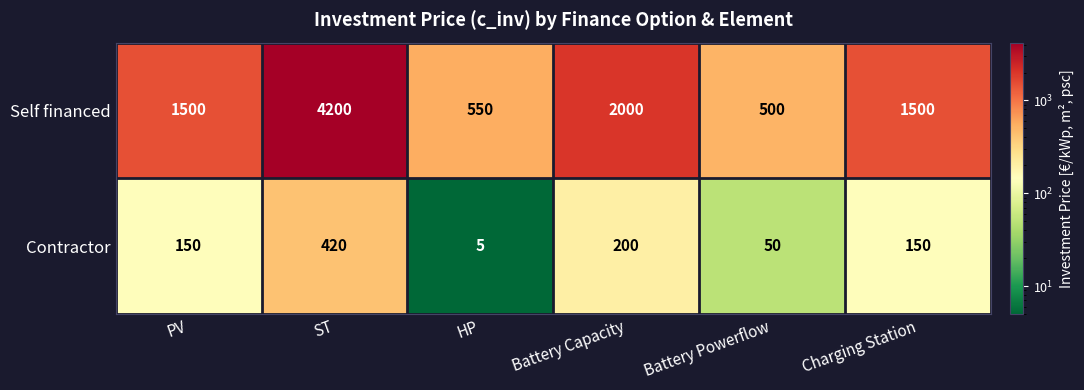

What is the sum of all Self financed values?

10250